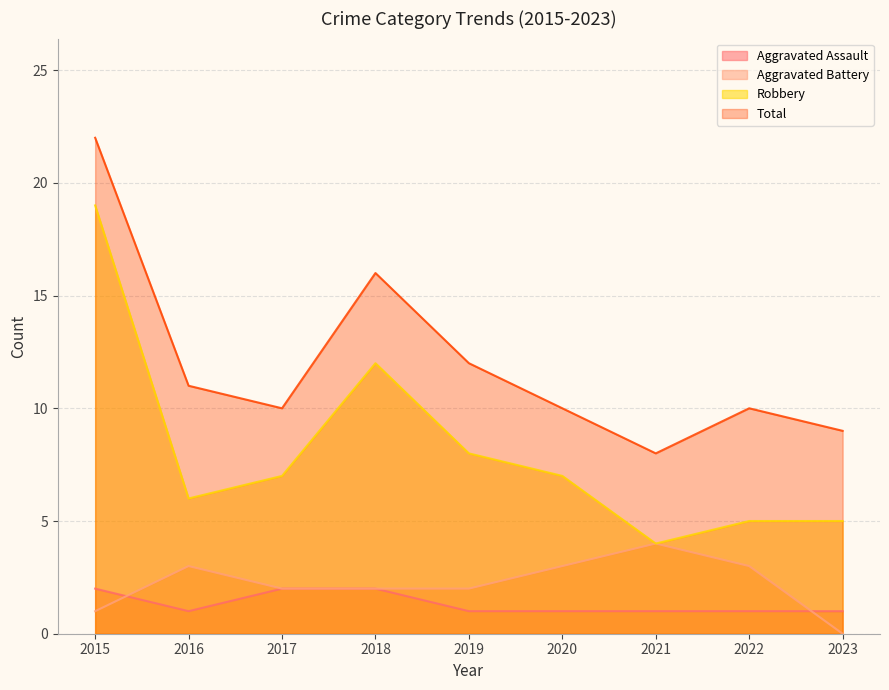

True or false: Aggravated Assault has a value of 1 at 2019.

True